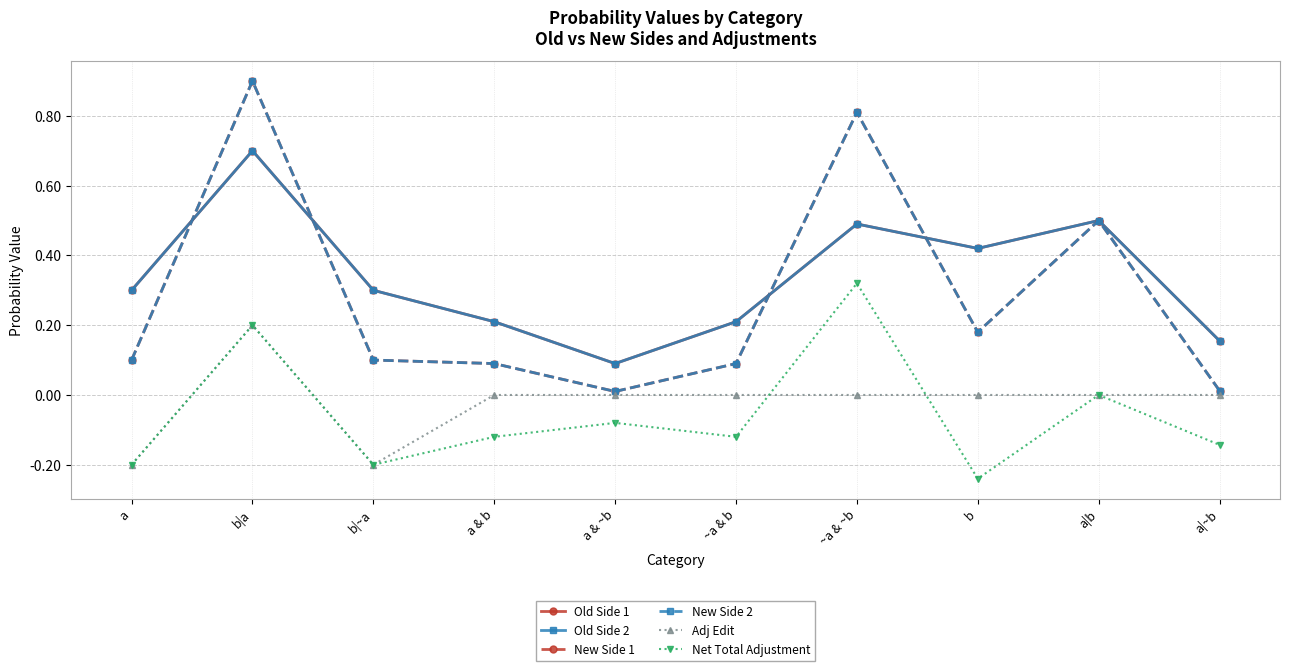

What is the total value across all series at b?

1.0